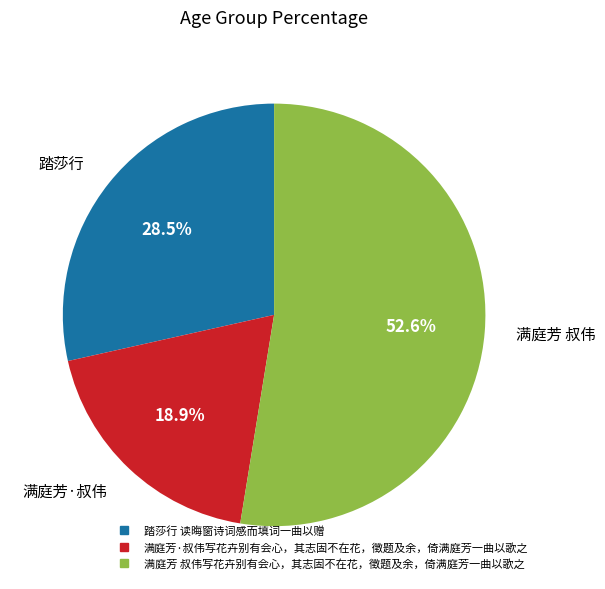

How many slices are in this pie chart?

3